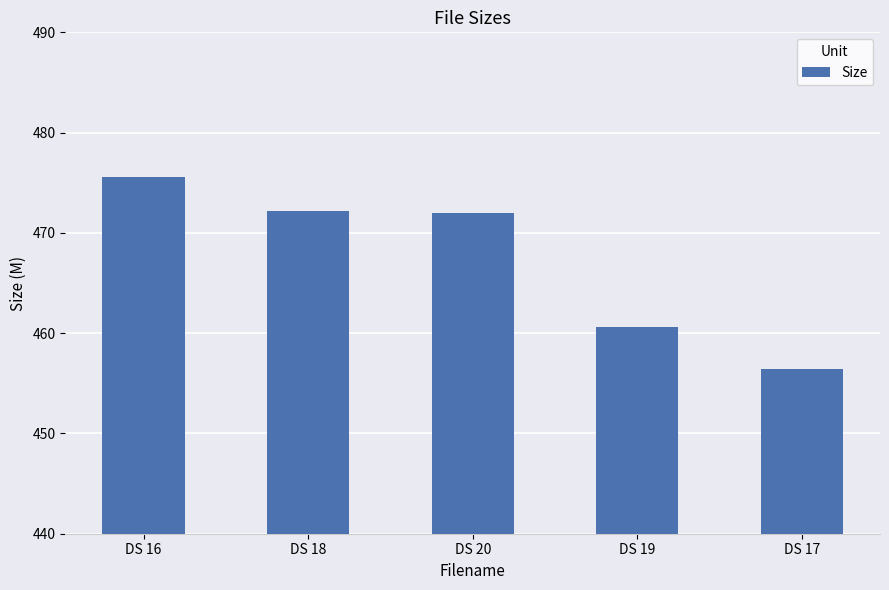

What is the difference between the second highest and minimum values?

15.8